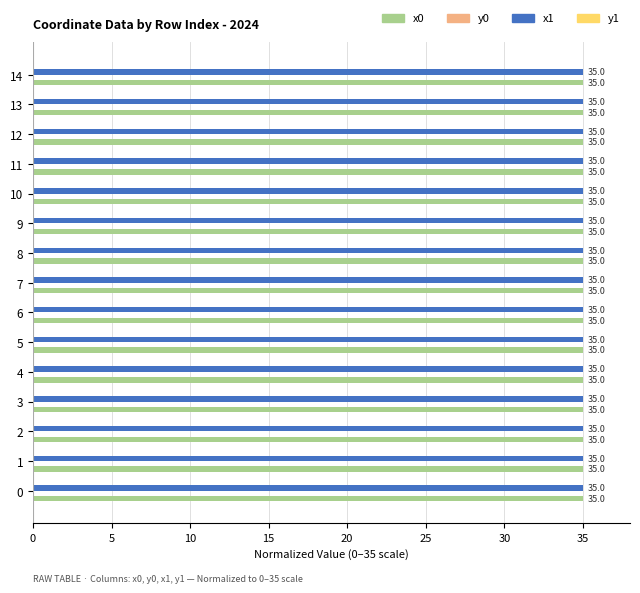

What is the total value across all series at 1?

70.0